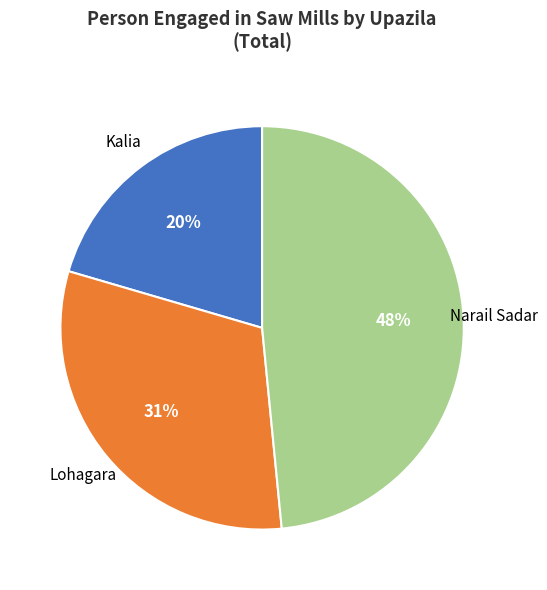

To the nearest percent, what is the difference between the largest and smallest slice percentages?

28%